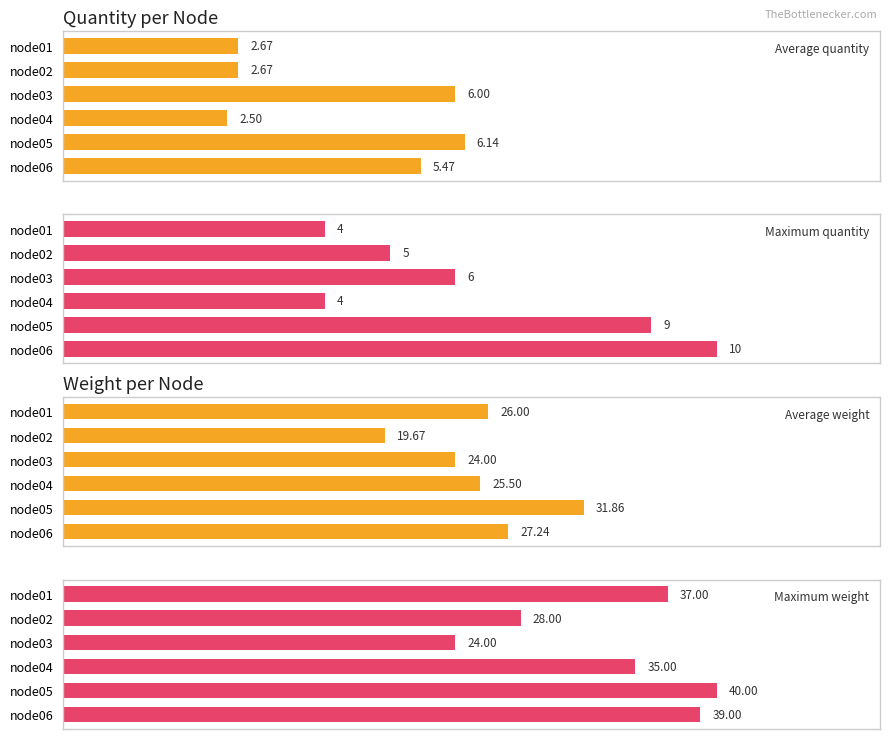

How many series are shown in this chart?

4